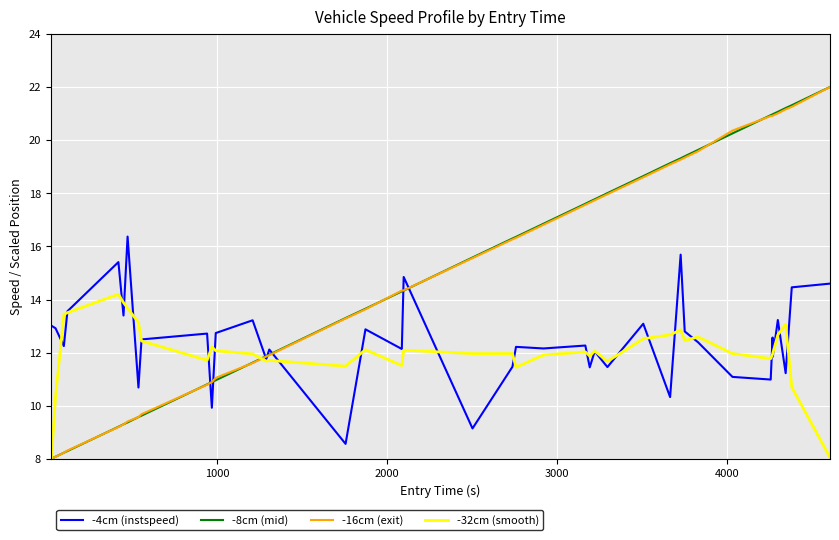

How many values in the -4cm (instspeed) series are below 12?

13